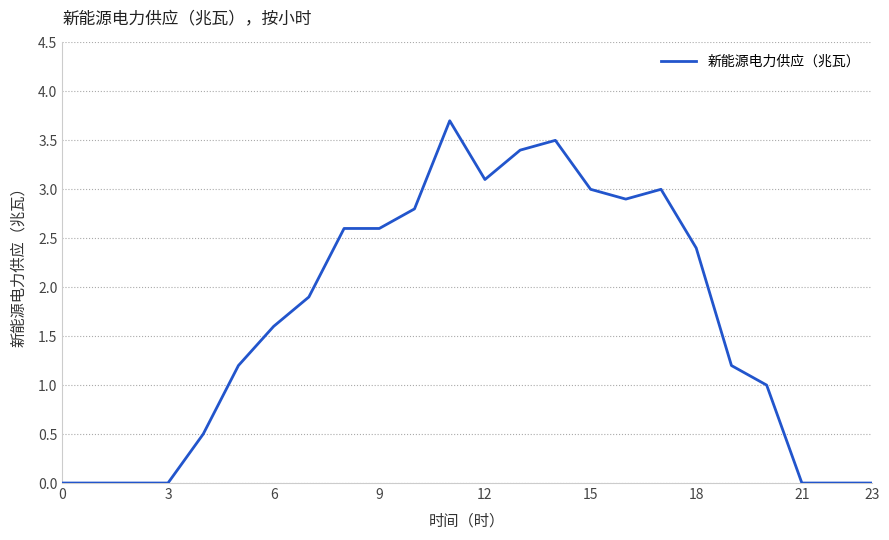

Reading left to right, list all the values displayed in this chart.

0.0	0.0	0.0	0.0	0.5	1.2	1.6	1.9	2.6	2.6	2.8	3.7	3.1	3.4	3.5	3.0	2.9	3.0	2.4	1.2	1.0	0.0	0.0	0.0